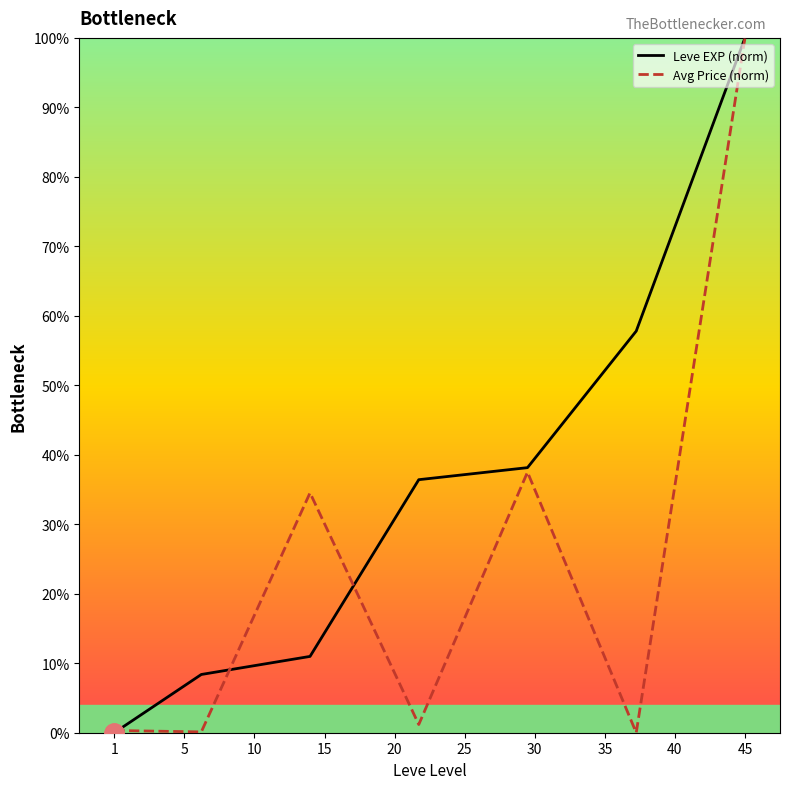

Is it true that Leve EXP (norm) equals 0.0 at 1?

True